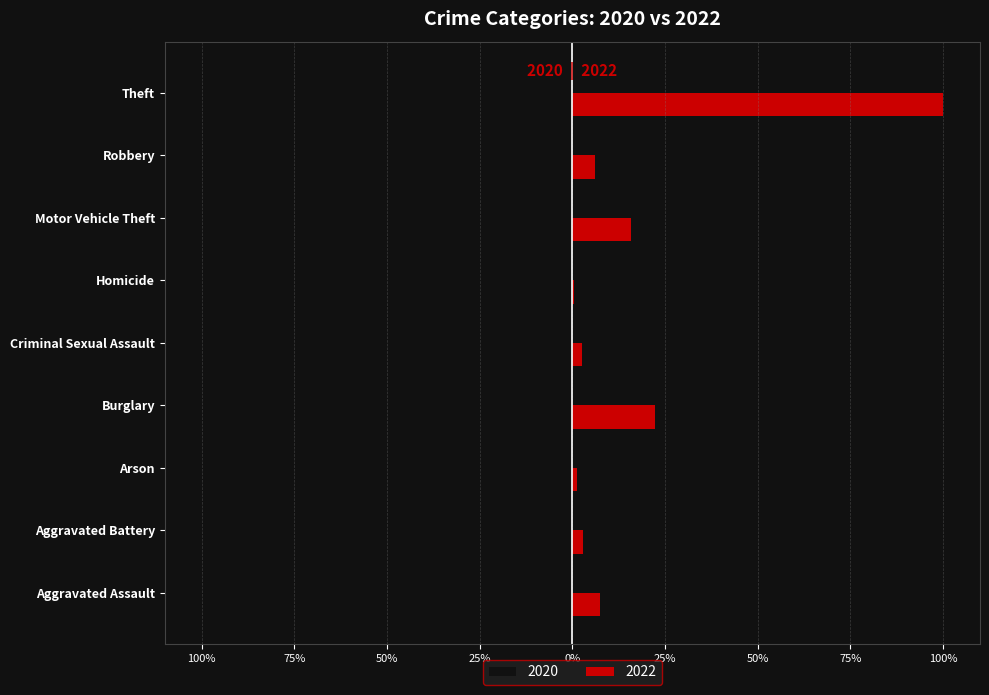

What are all the series names shown in the legend?

2020, 2022